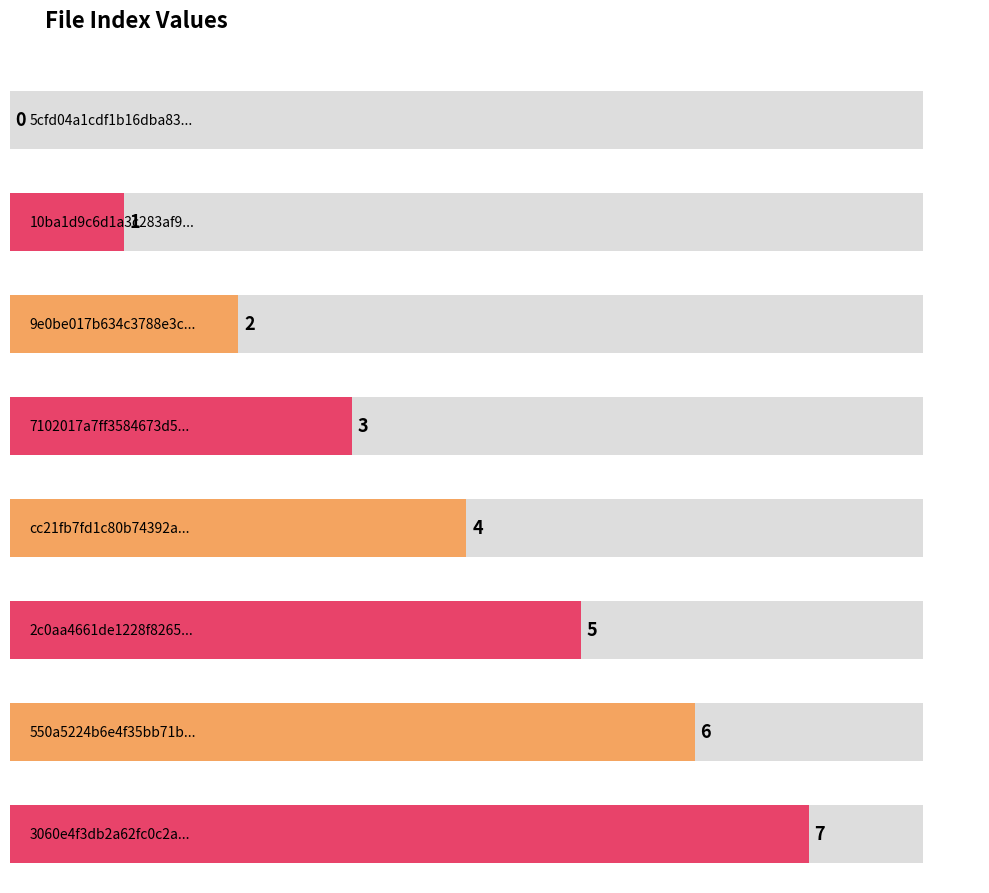

How many values exceed 4?

3